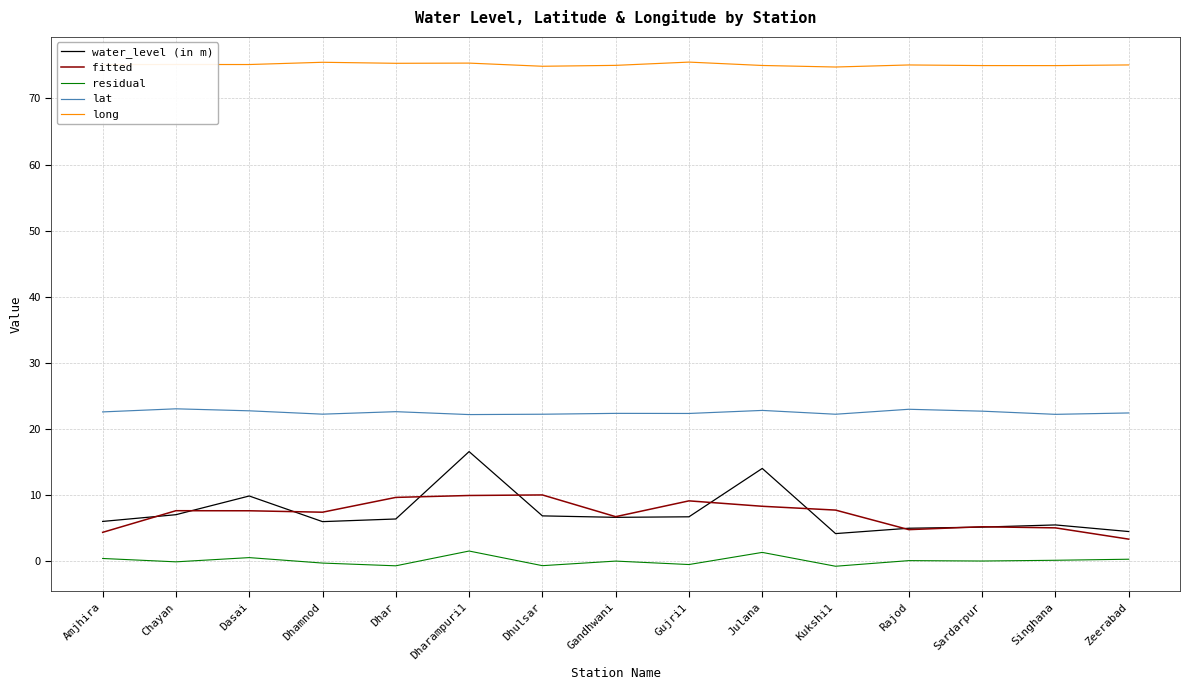

Rank the series by their maximum value, from highest to lowest.

long, lat, water_level (in m), fitted, residual